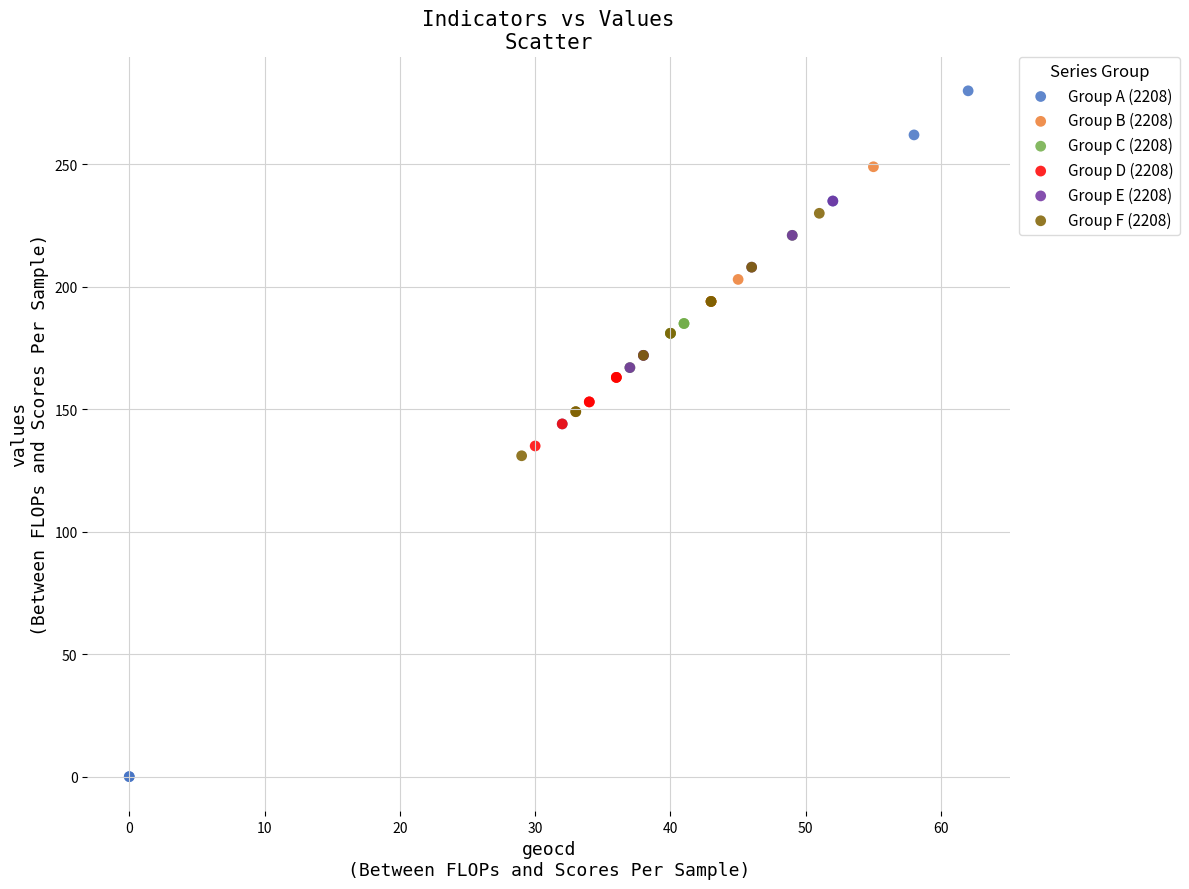

What are all the series names shown in the legend?

Group A (2208), Group B (2208), Group C (2208), Group D (2208), Group E (2208), Group F (2208)